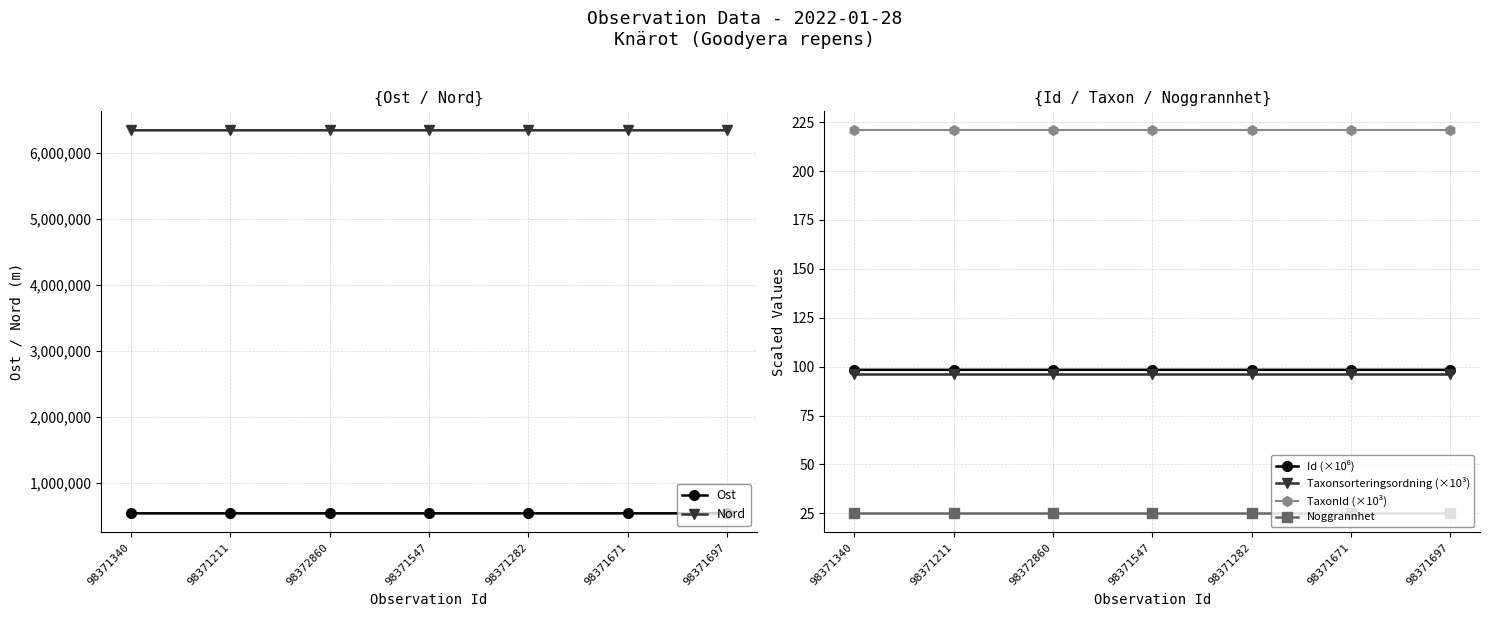

True or false: Ost and TaxonId (×10³) intersect in this chart.

False